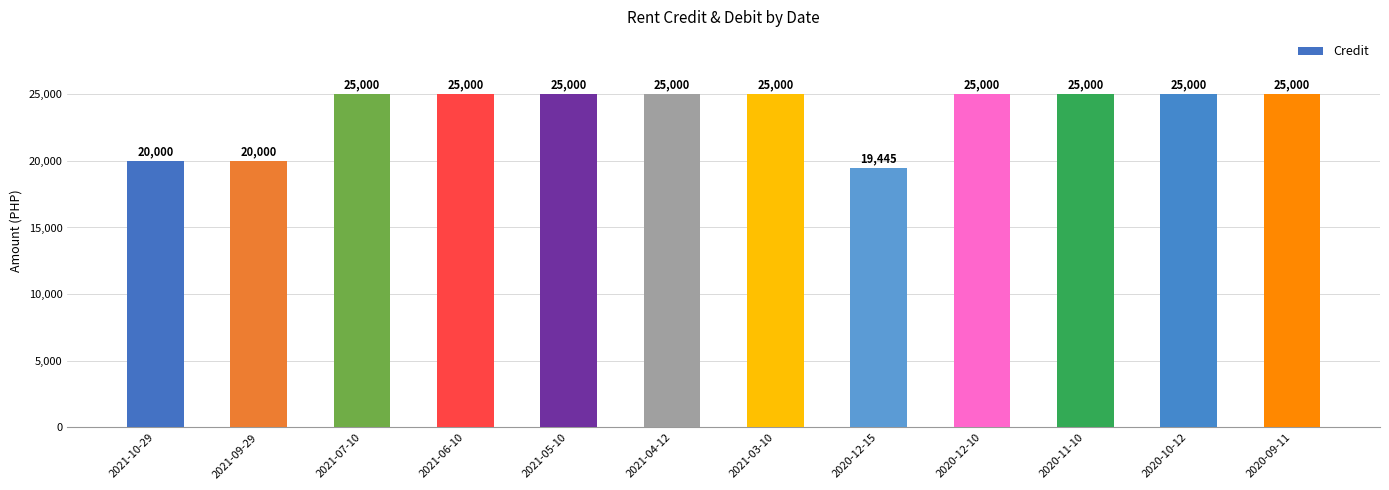

True or false: the data shows 38724 at 2020-12-10.

False